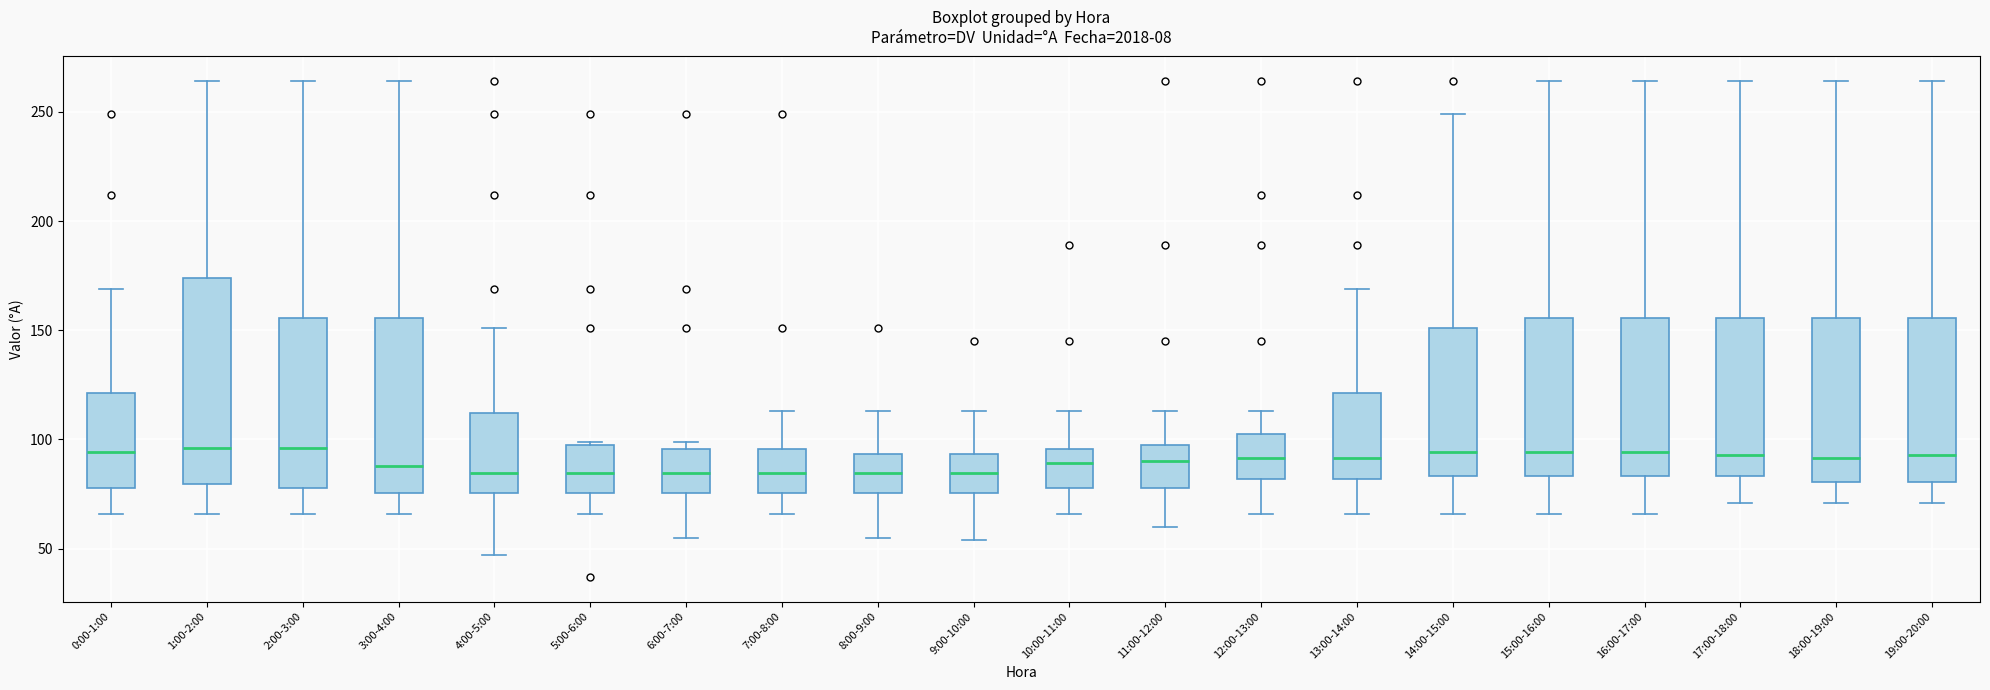

Reading left to right, transcribe this box plot: for each box, give where its median line is, the range the box spans, and where its two whiskers end, as read against the y-axis. The values are not printed on the chart, so give them approximately, as read against the axis.

0:00-1:00: median 95, box 80 to 120, whiskers 65 to 170
1:00-2:00: median 95, box 80 to 175, whiskers 65 to 265
2:00-3:00: median 95, box 80 to 155, whiskers 65 to 265
3:00-4:00: median 90, box 75 to 155, whiskers 65 to 265
4:00-5:00: median 85, box 75 to 110, whiskers 45 to 150
5:00-6:00: median 85, box 75 to 100, whiskers 65 to 100
6:00-7:00: median 85, box 75 to 95, whiskers 55 to 100
7:00-8:00: median 85, box 75 to 95, whiskers 65 to 115
8:00-9:00: median 85, box 75 to 95, whiskers 55 to 115
9:00-10:00: median 85, box 75 to 95, whiskers 55 to 115
10:00-11:00: median 90, box 80 to 95, whiskers 65 to 115
11:00-12:00: median 90, box 80 to 100, whiskers 60 to 115
12:00-13:00: median 90, box 80 to 105, whiskers 65 to 115
13:00-14:00: median 90, box 80 to 120, whiskers 65 to 170
14:00-15:00: median 95, box 85 to 150, whiskers 65 to 250
15:00-16:00: median 95, box 85 to 155, whiskers 65 to 265
16:00-17:00: median 95, box 85 to 155, whiskers 65 to 265
17:00-18:00: median 95, box 85 to 155, whiskers 70 to 265
18:00-19:00: median 90, box 80 to 155, whiskers 70 to 265
19:00-20:00: median 95, box 80 to 155, whiskers 70 to 265